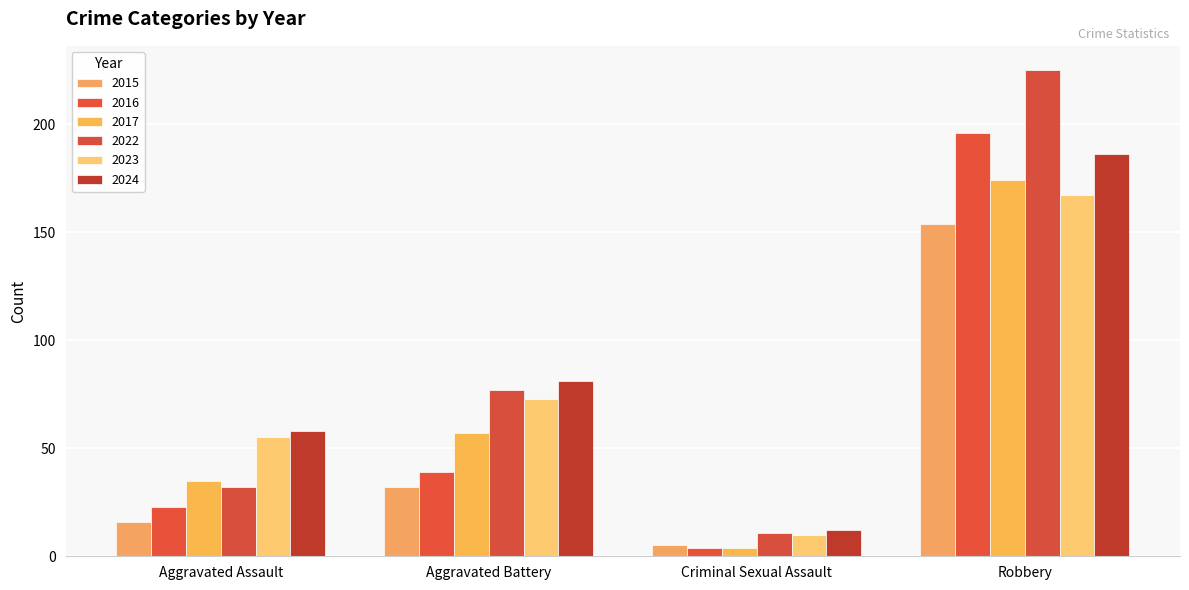

At how many categories does at least one series exceed 184?

1